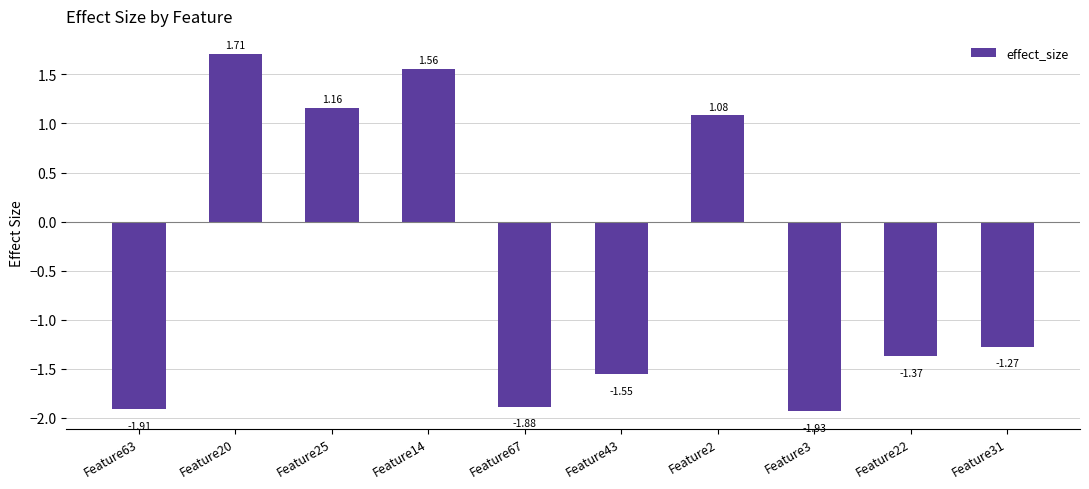

List the labels in order of value, largest first.

Feature20, Feature14, Feature25, Feature2, Feature31, Feature22, Feature43, Feature67, Feature63, Feature3